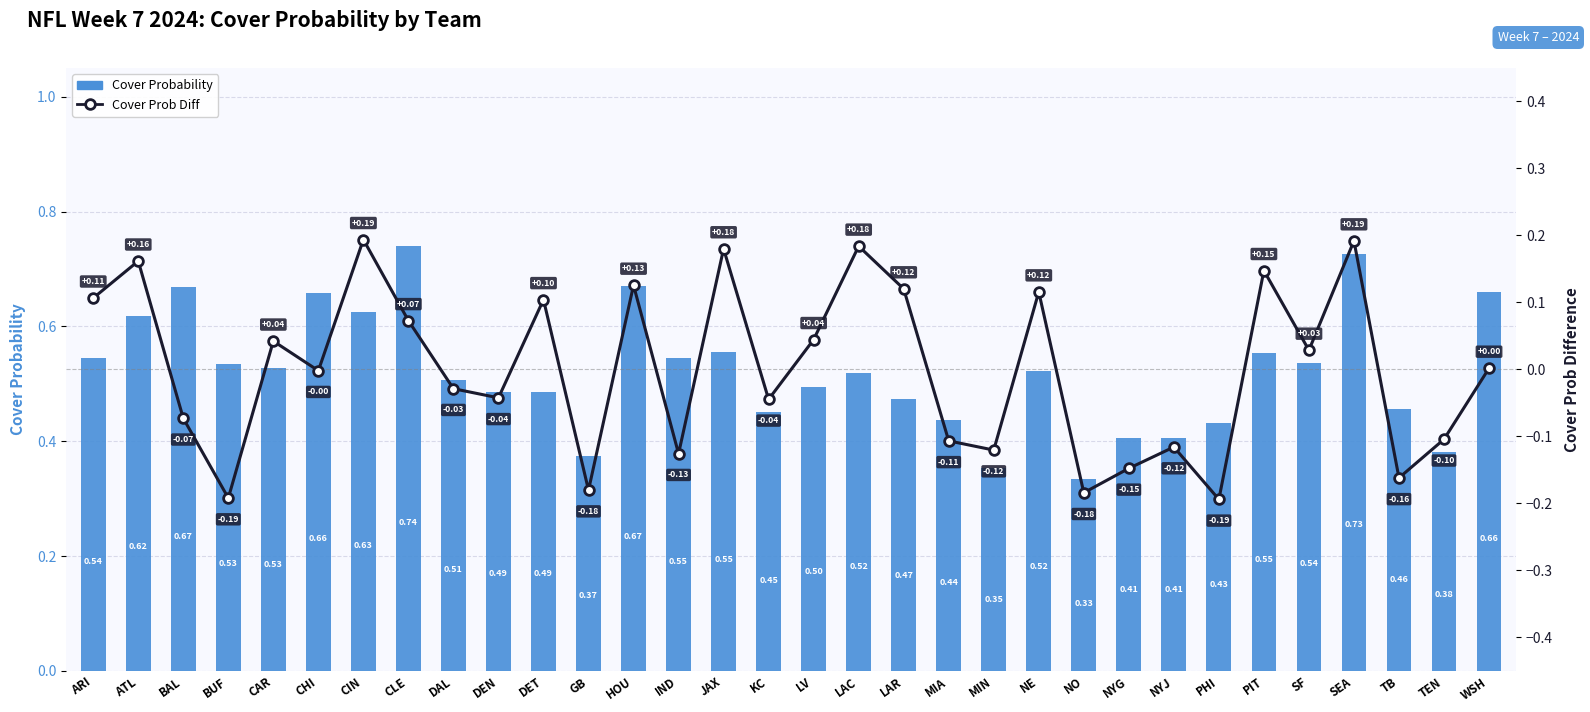

What is the difference between the highest and lowest values at IND?

0.7